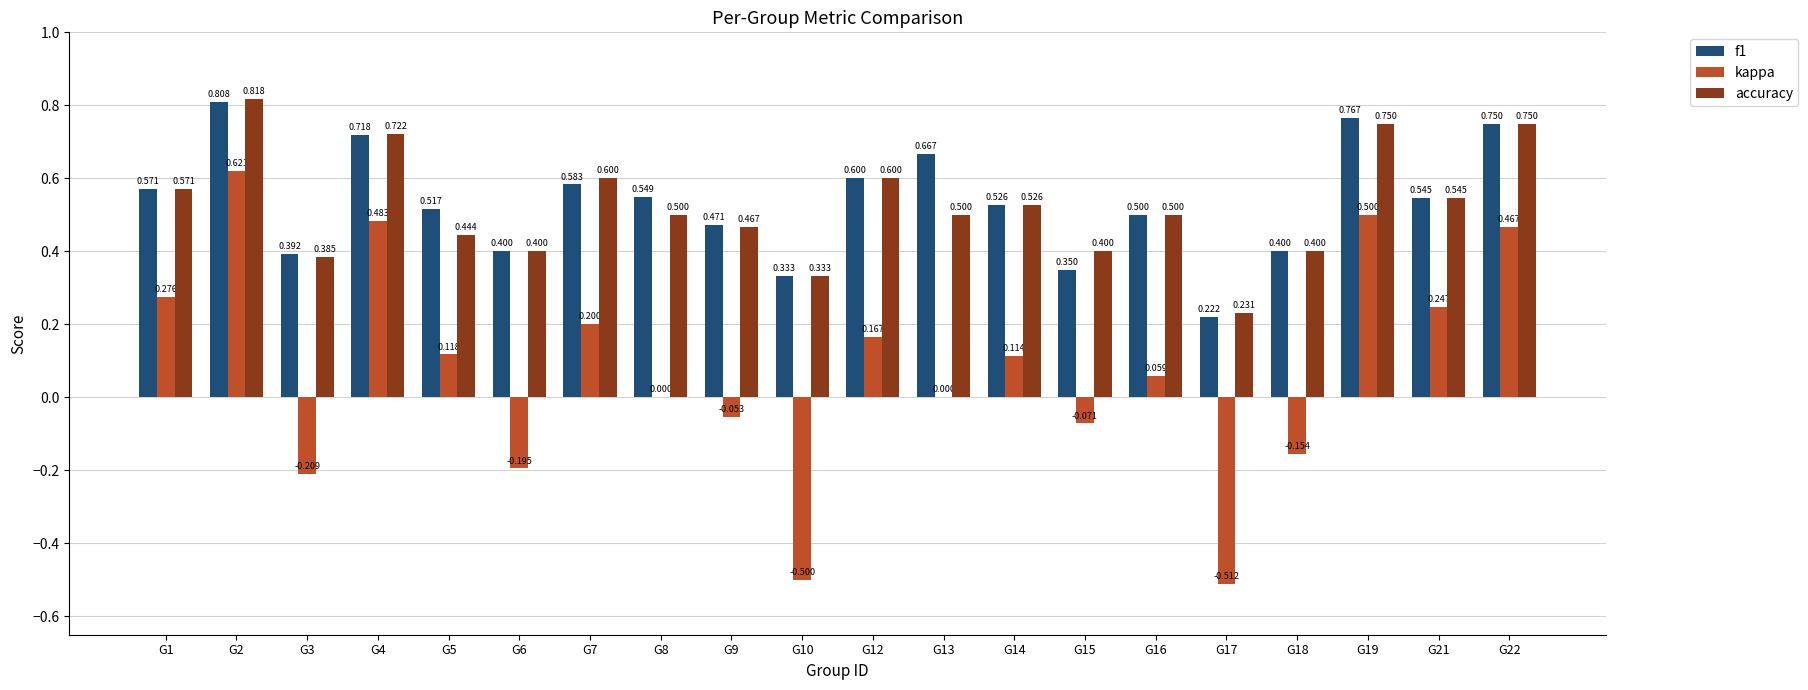

Is the value of kappa at G1 greater than the value of accuracy at G9?

No